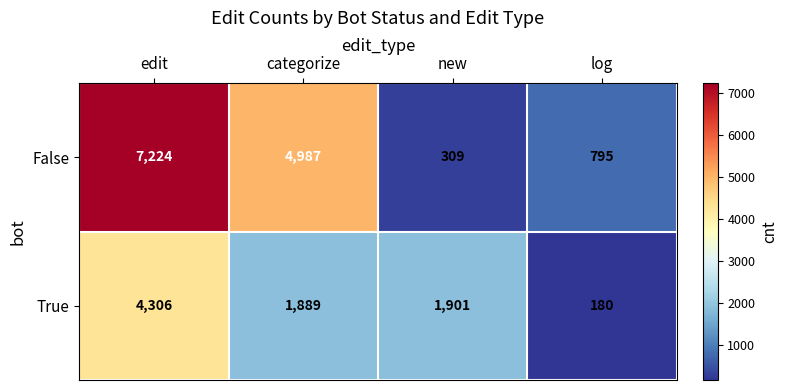

Reading left to right, what are all the values shown in this chart?

False: 7224	4987	309	795
True: 4306	1889	1901	180